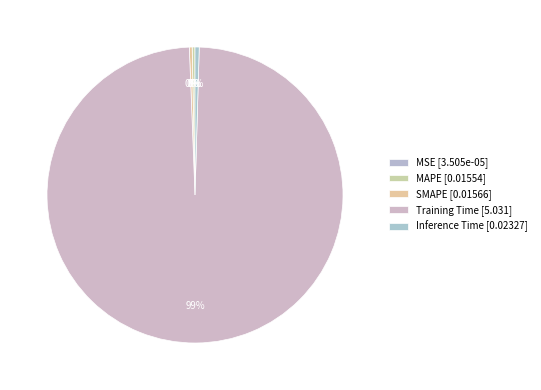

What is the smallest slice in the pie chart?

MSE